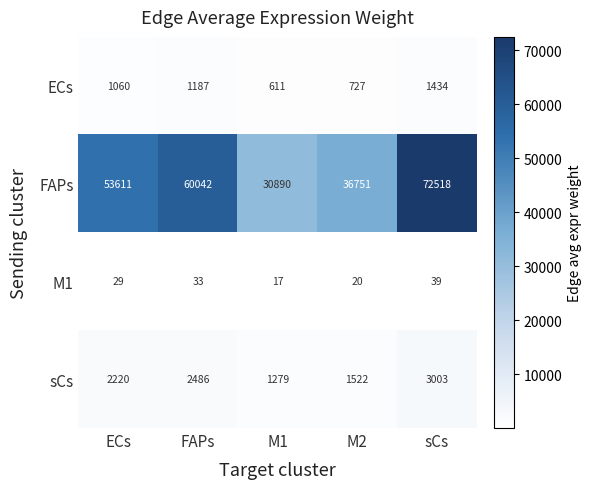

Which series has the widest spread of values?

FAPs